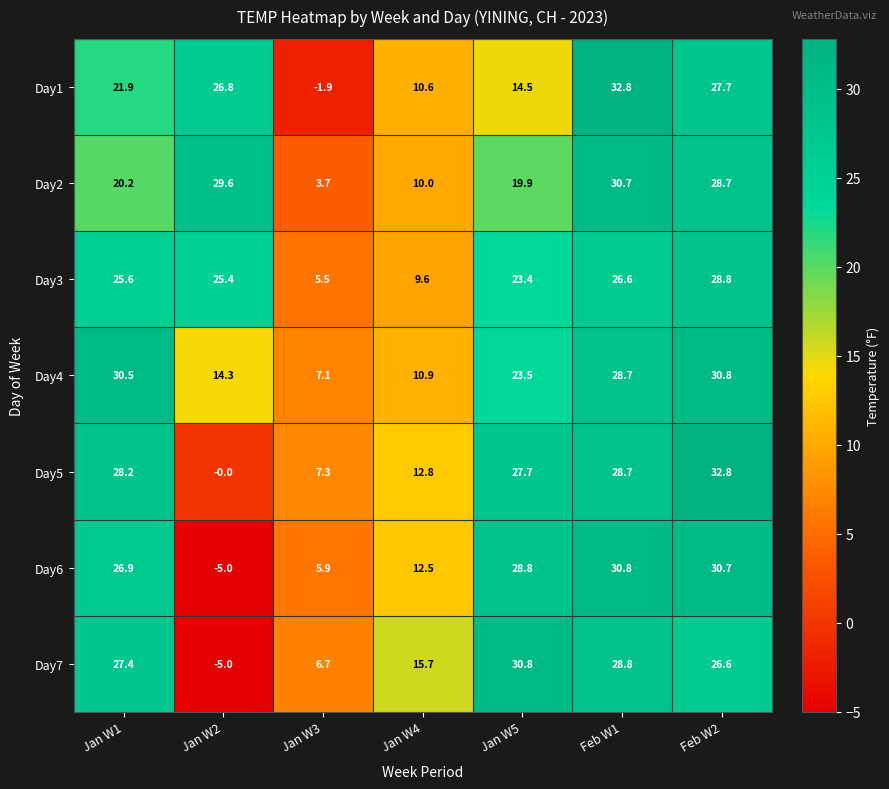

Rank the series at Feb W2 from lowest to highest value.

Day7, Day1, Day2, Day3, Day6, Day4, Day5